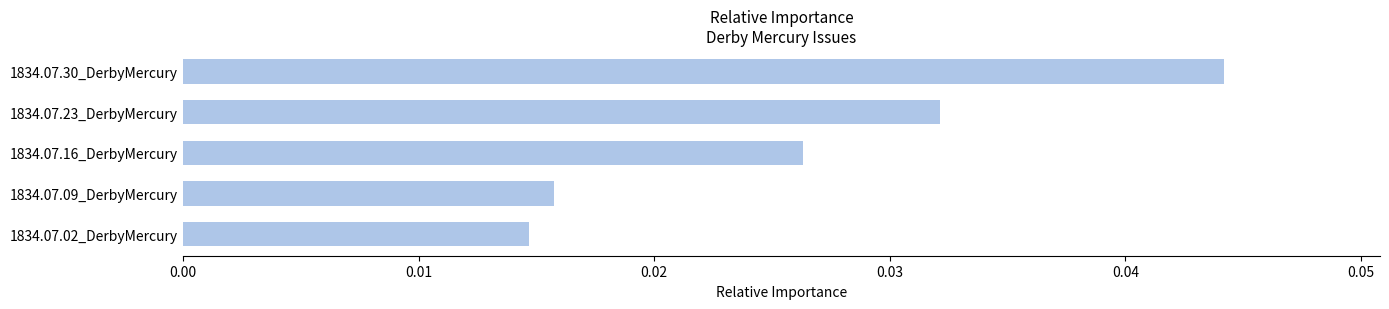

Which has a higher value, 1834.07.09_DerbyMercury or 1834.07.16_DerbyMercury?

1834.07.16_DerbyMercury